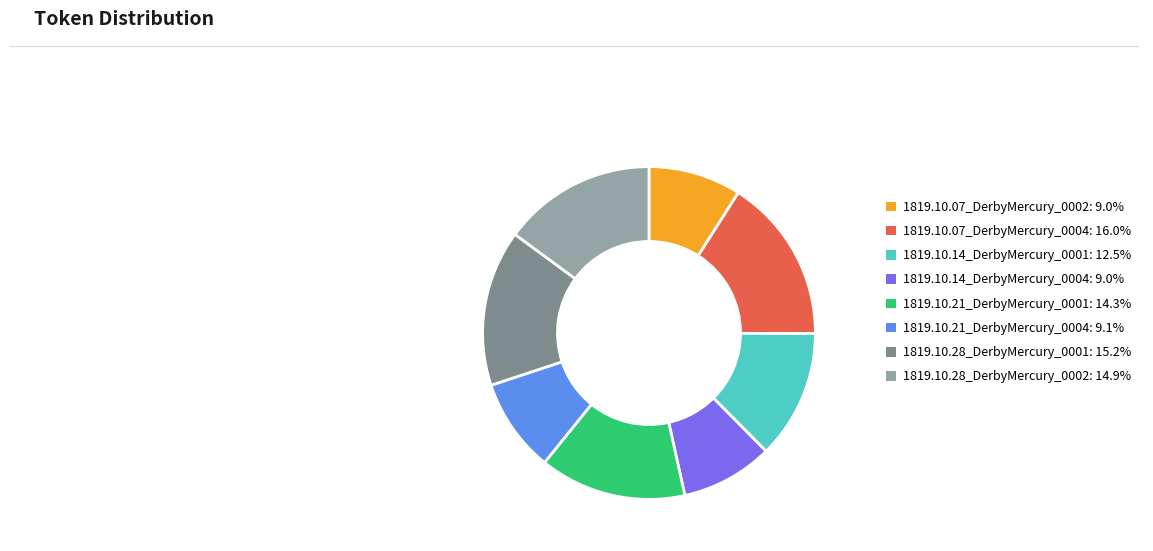

Count the number of slices in the pie.

8